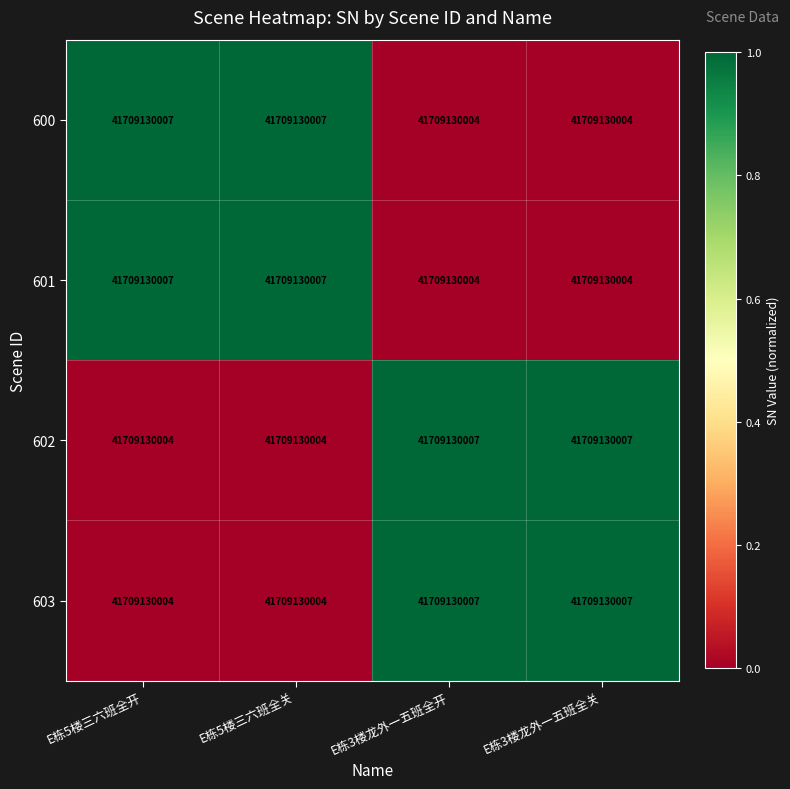

What is the difference between the second highest and minimum values in the 600 series?

1.0